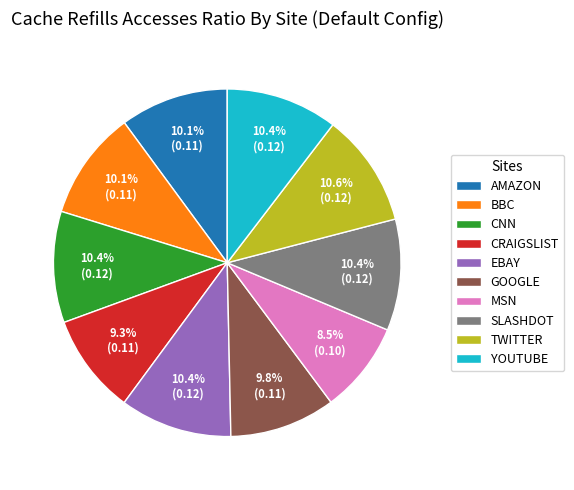

Is there a majority slice in this chart?

No